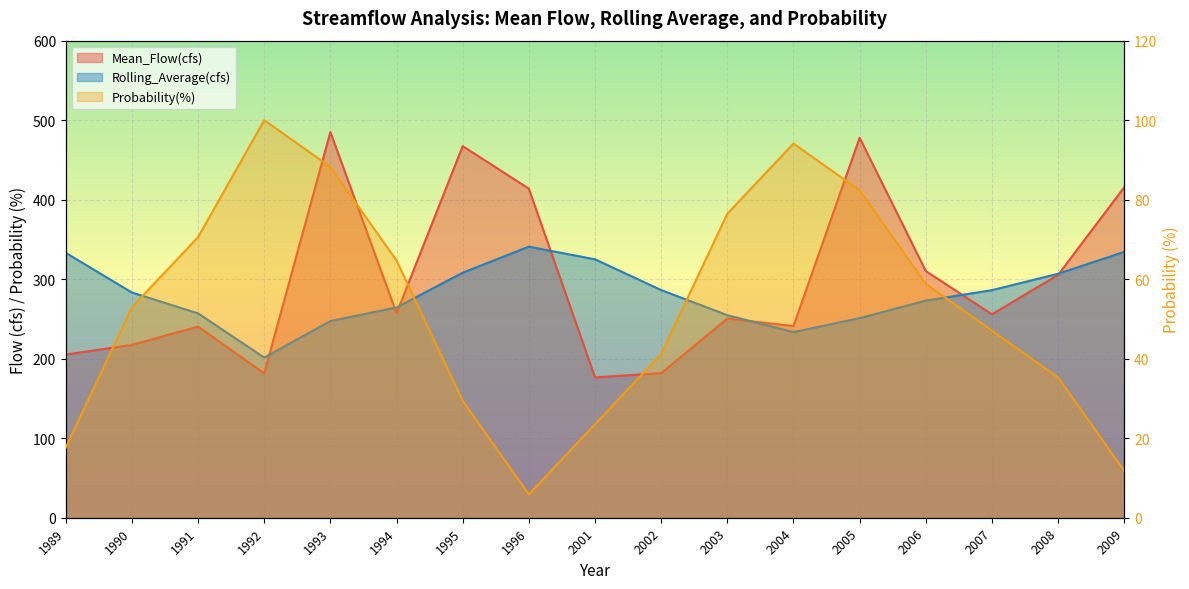

True or false: Mean_Flow(cfs) and Rolling_Average(cfs) cross at least once.

True